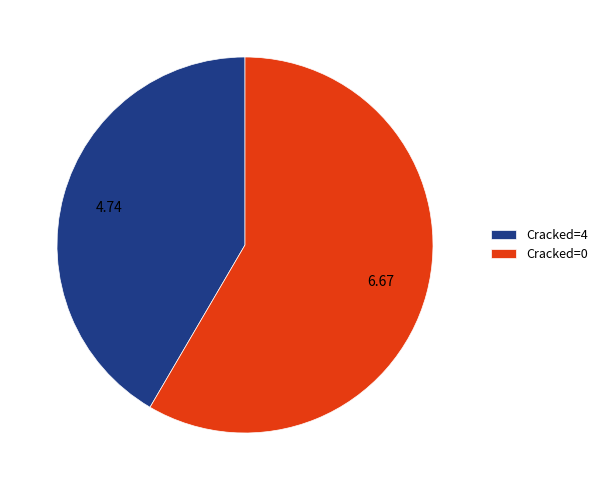

What is the ratio of the value at Cracked=0 to the value at Cracked=4?

1.4